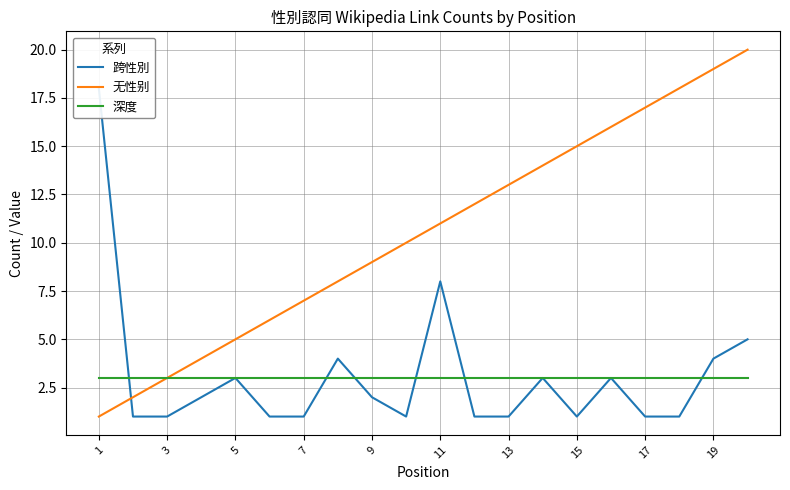

Is the value of 深度 at 17 greater than the value of 无性别 at 17?

No